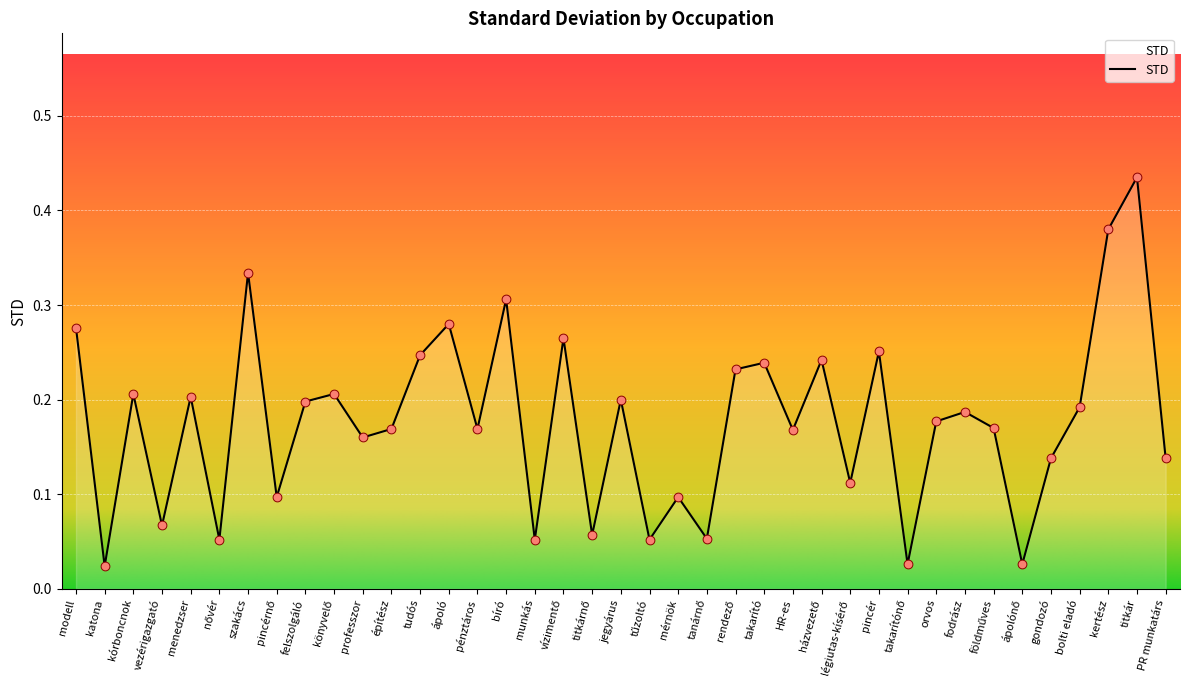

What is the change in value from vezérigazgató to gondozó?

+0.1